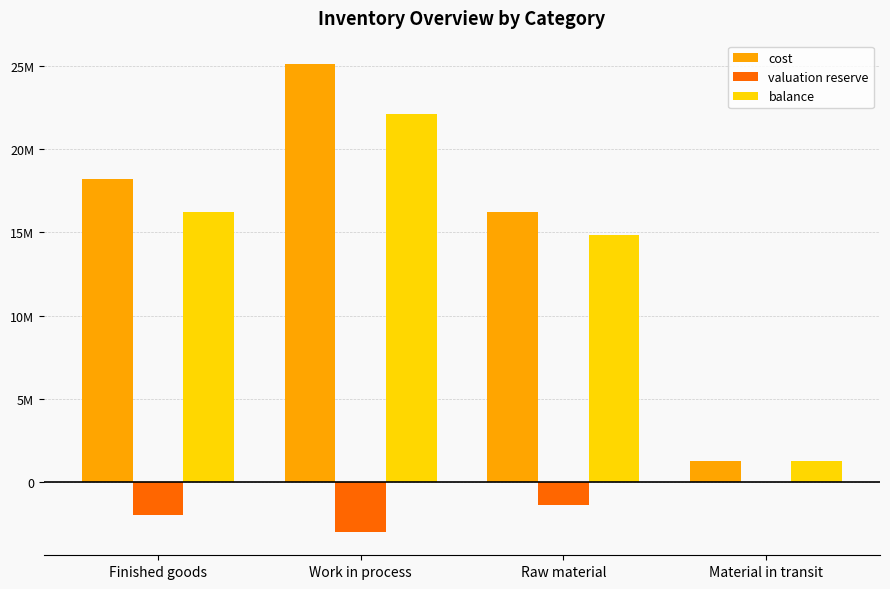

Between Material in transit and Raw material, which is larger?

Raw material